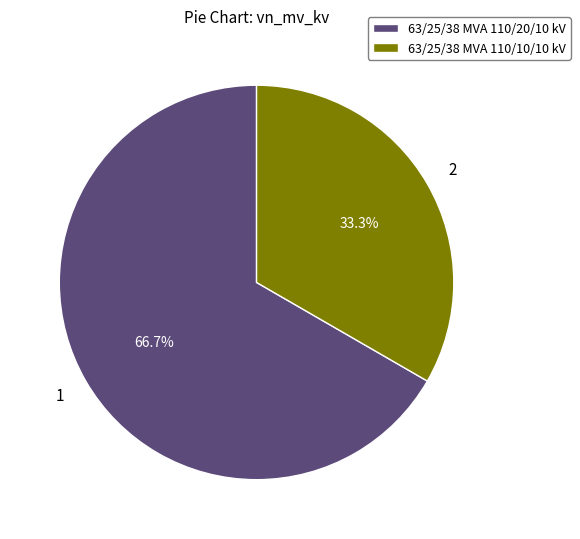

Does 63/25/38 MVA 110/10/10 kV account for over 50% of the chart?

No